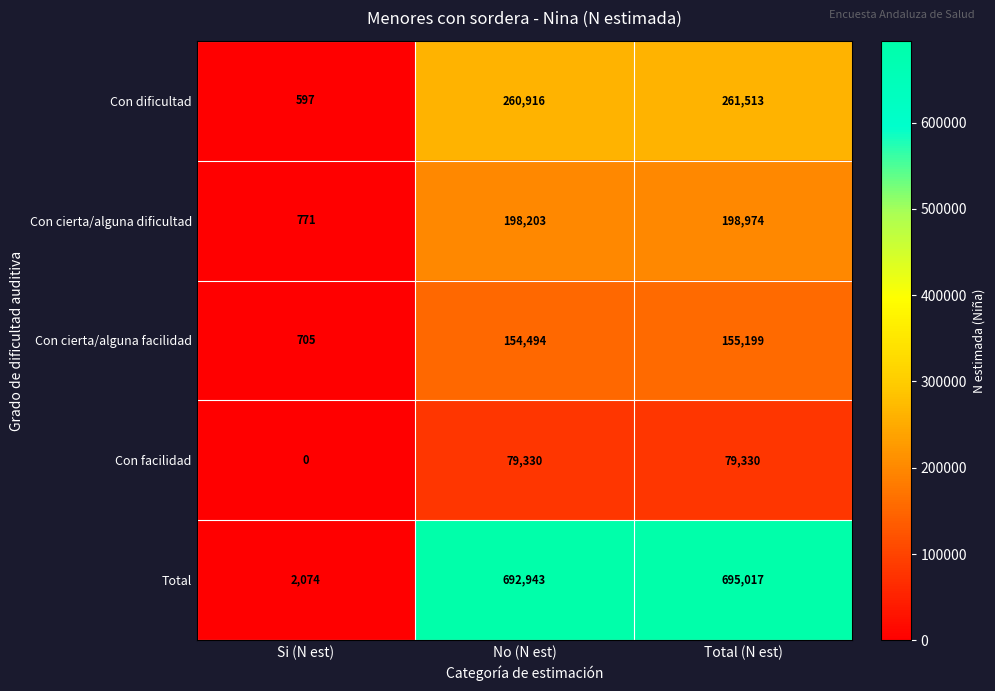

Which category has the lowest value across all series?

Si (N est)